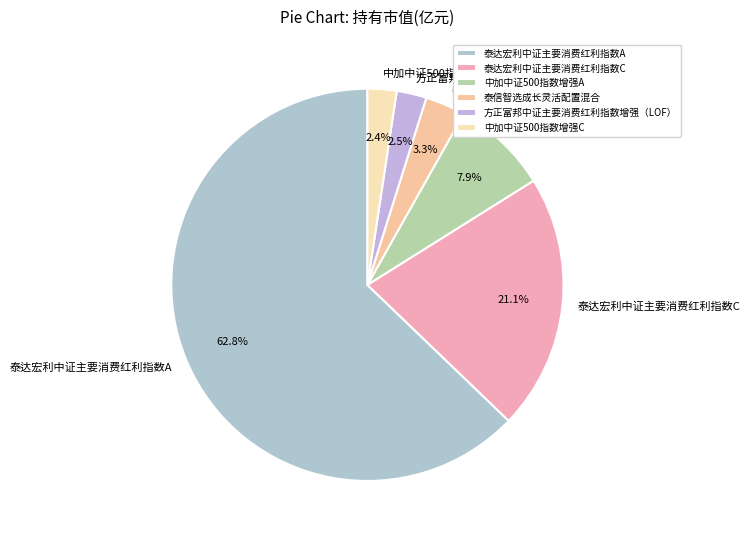

To the nearest percent, what is the combined percentage of 中加中证500指数增强C and 方正富邦中证主要消费红利指数增强（LOF）?

5%